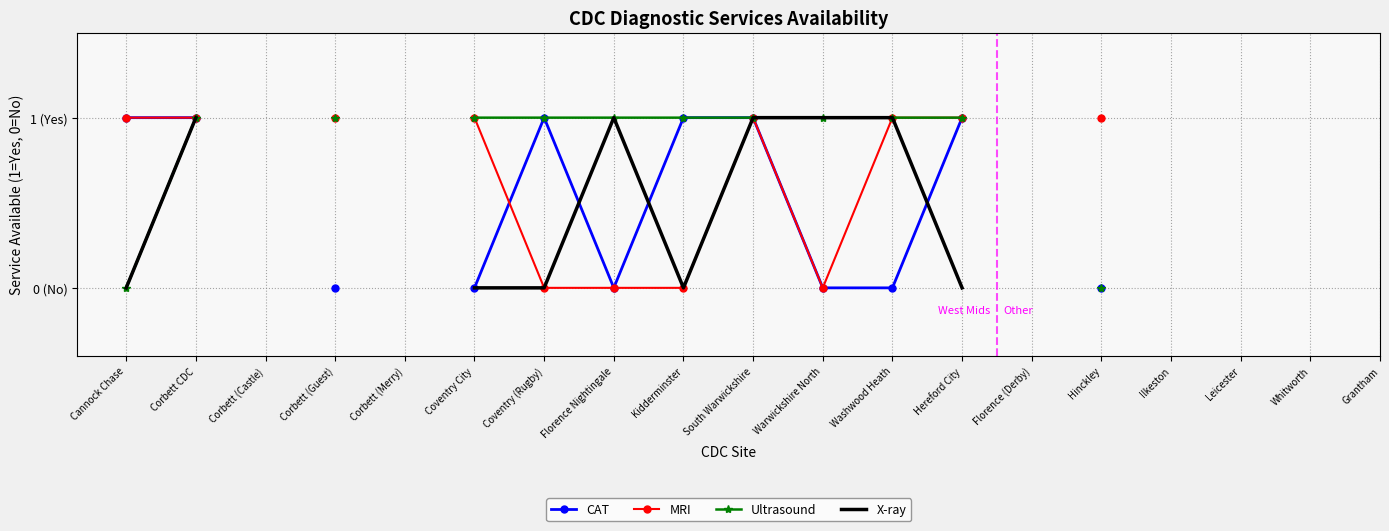

At which category is the sum across all series the highest?

Corbett CDC